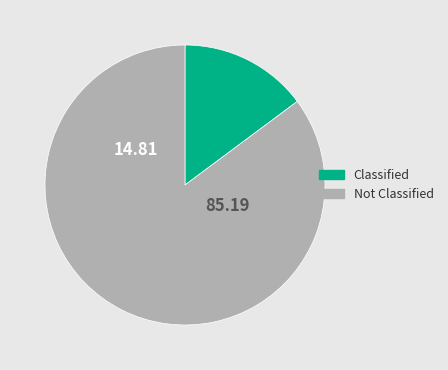

What is the ratio of the value at Not Classified to the value at Classified?

5.8